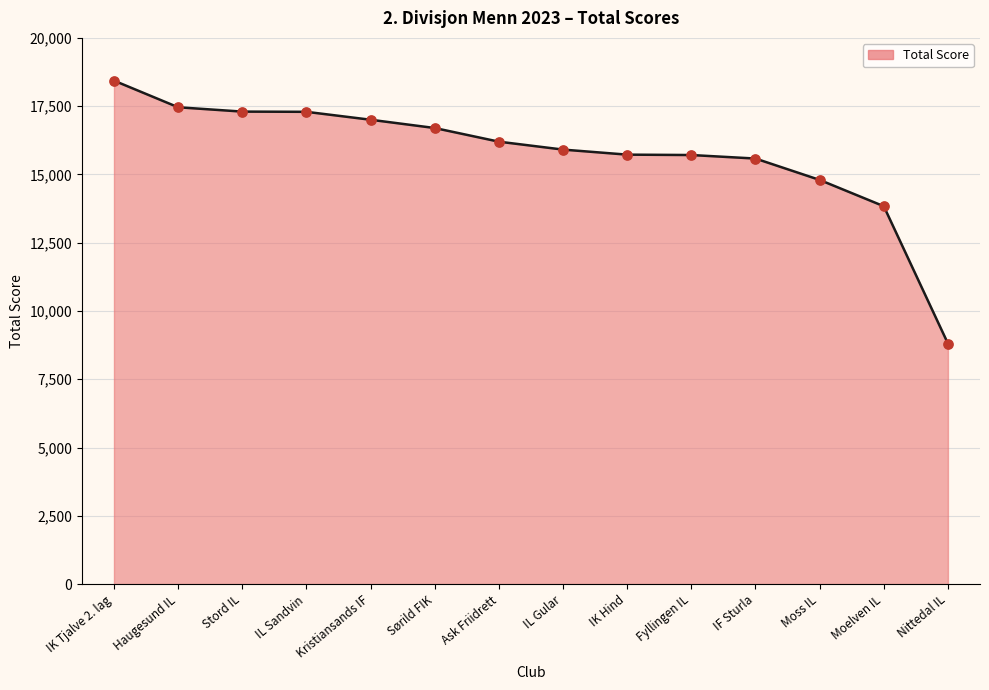

What is the change in value from Fyllingen IL to Nittedal IL?

-6901